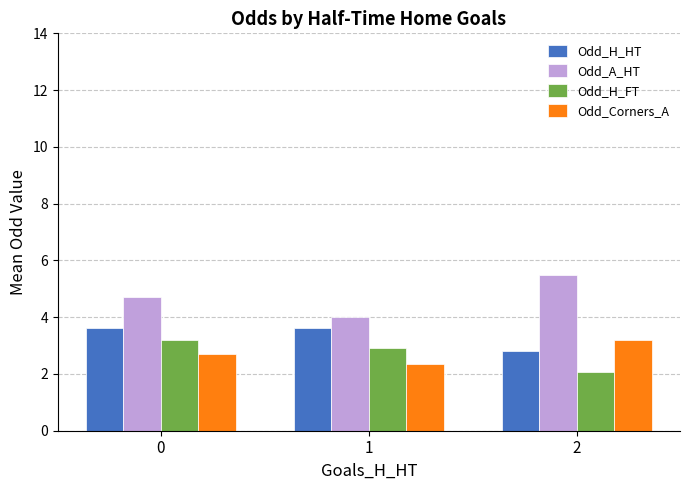

How many series are shown in this chart?

4